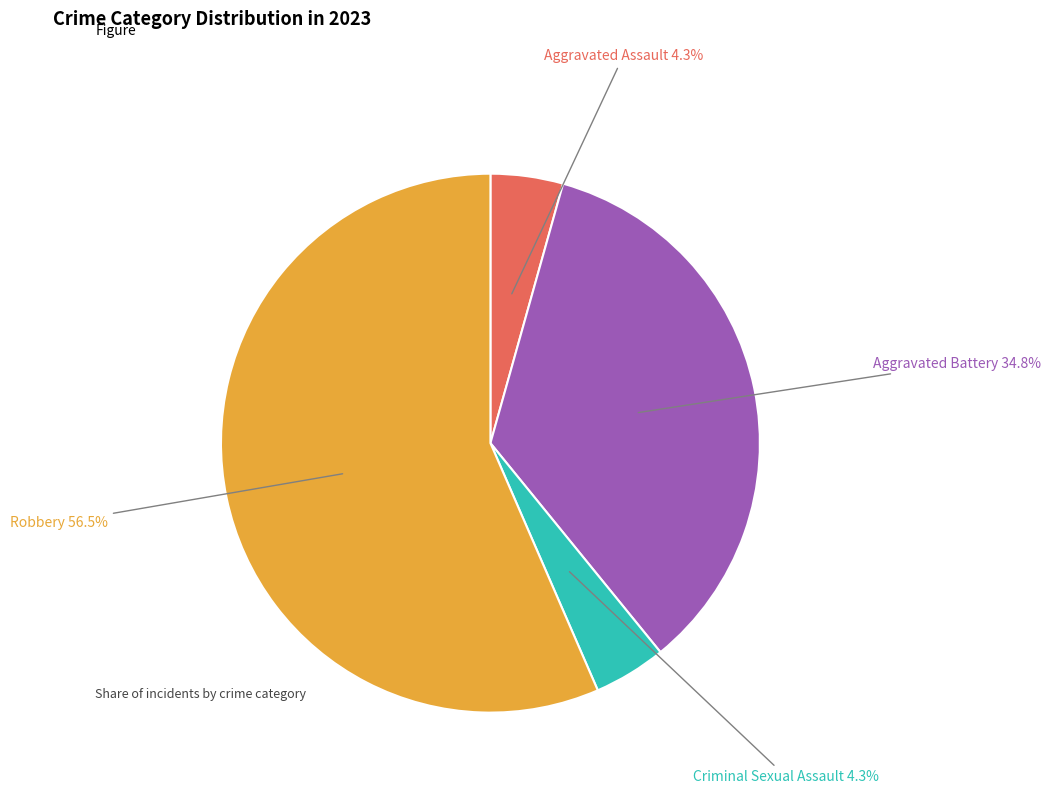

To the nearest percent, what is the average slice percentage?

25%